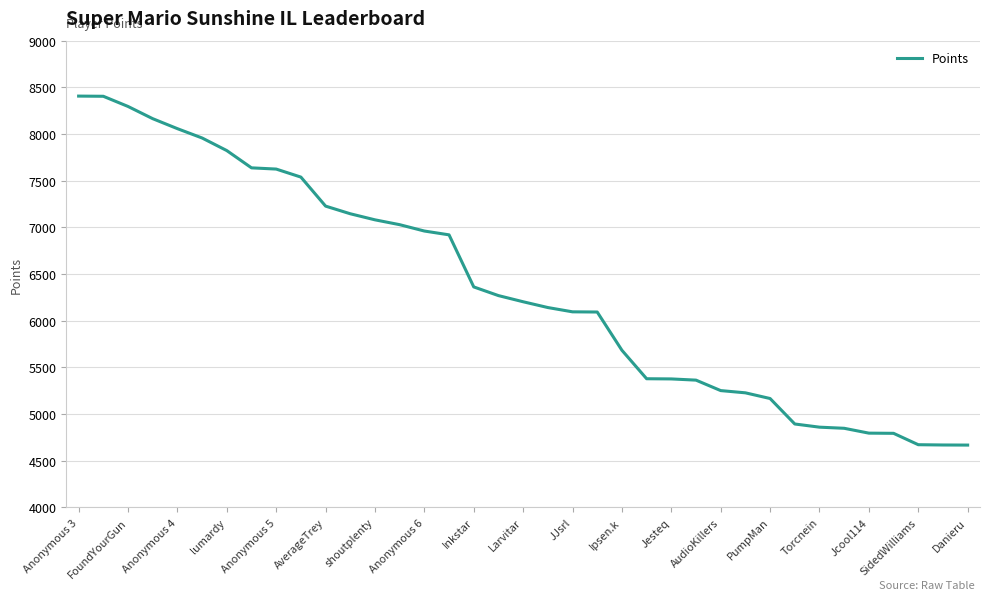

What is the difference between the maximum and minimum values?

3740